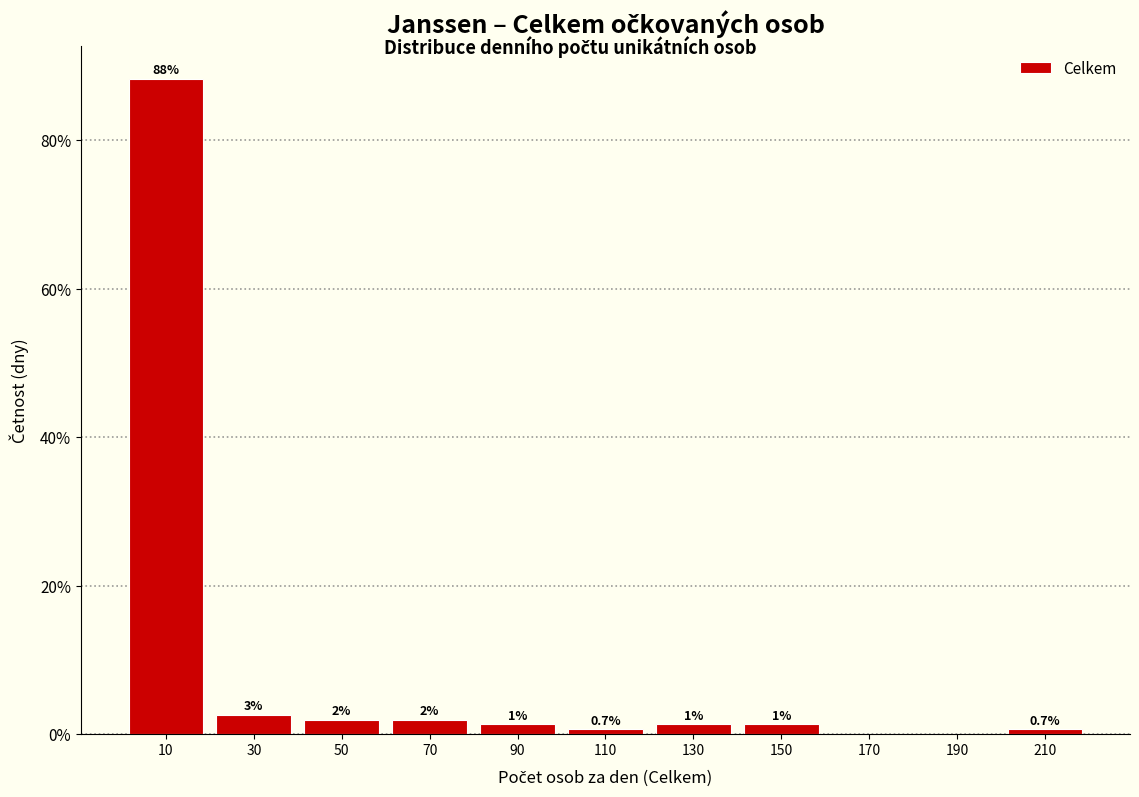

Over which range of the x-axis is the bar tallest?

0 to 20